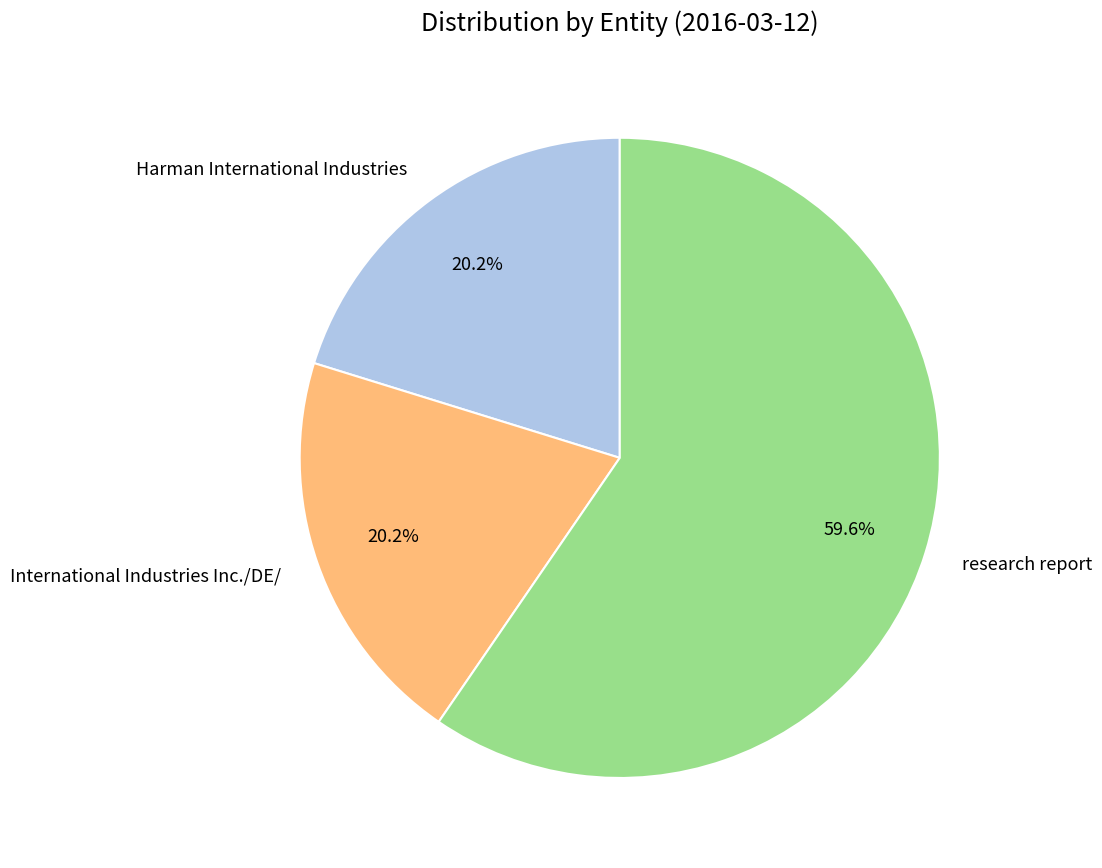

What percentage is the research report slice, to the nearest percent?

60%